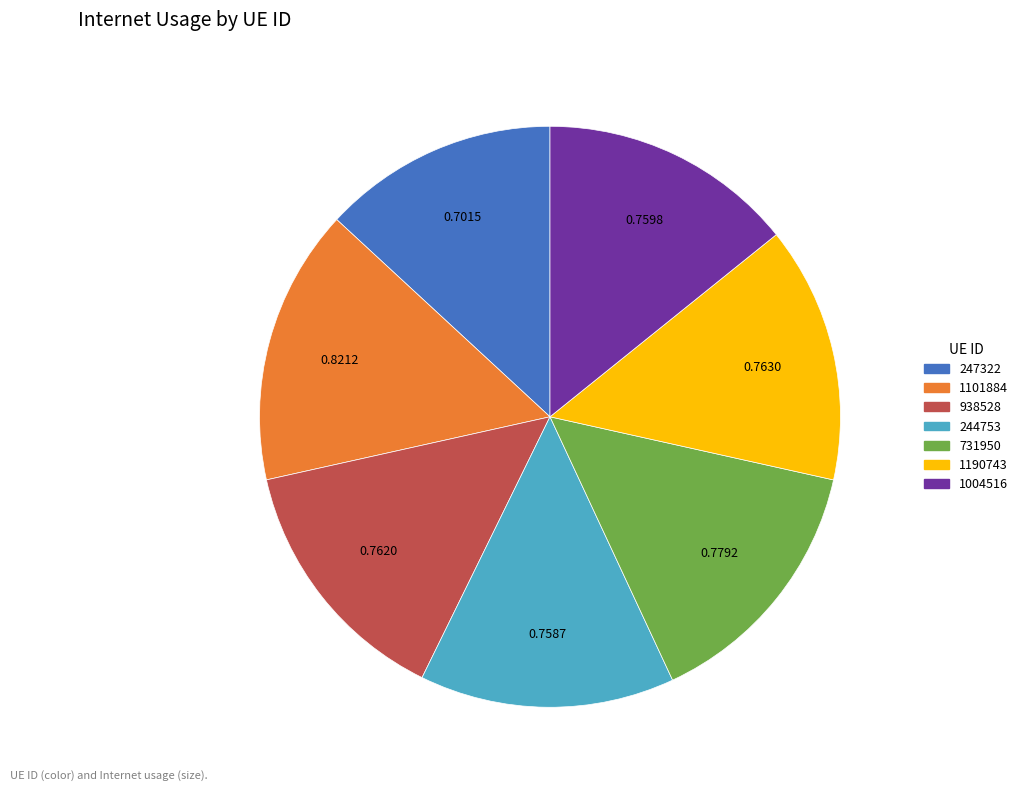

How many segments does this pie chart have?

7